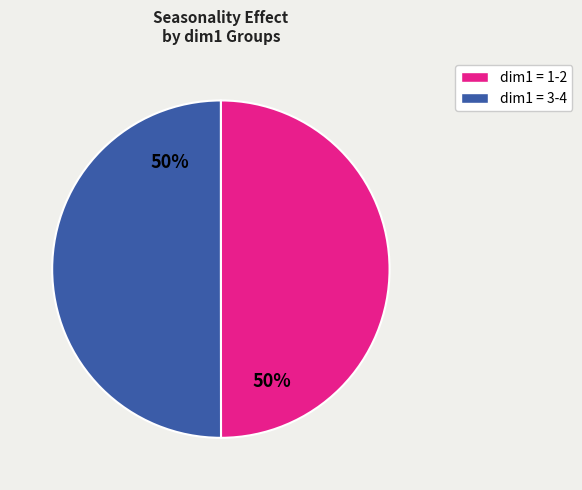

To the nearest percent, what is the average slice percentage?

50%